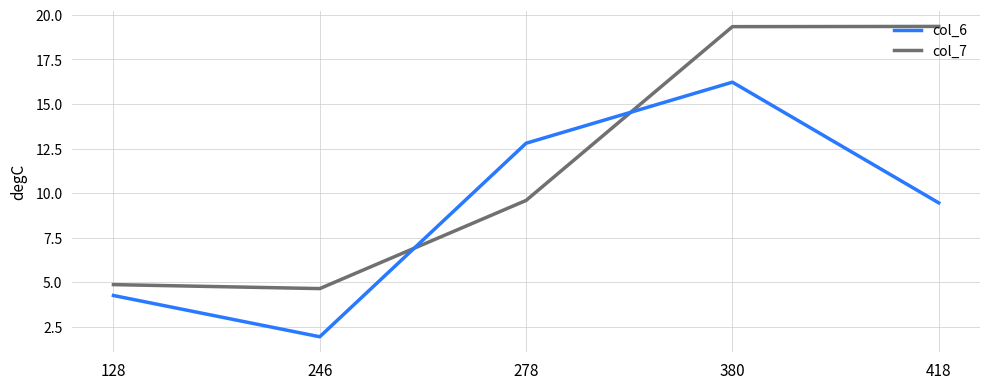

What are all the series names shown in the legend?

col_6, col_7